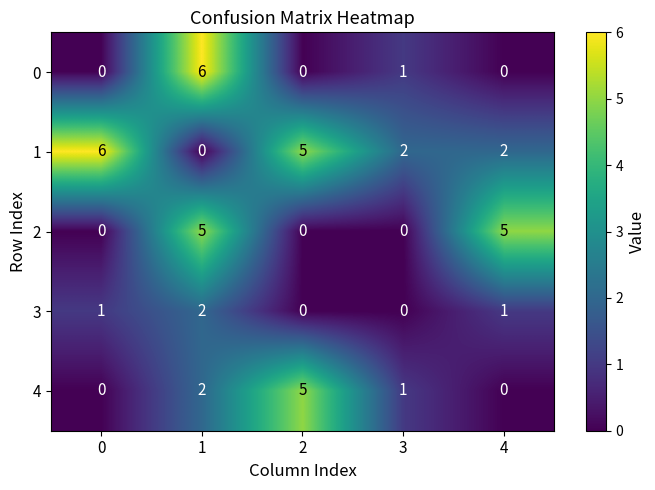

What is the sum of the 4 values at 4 and 2?

5